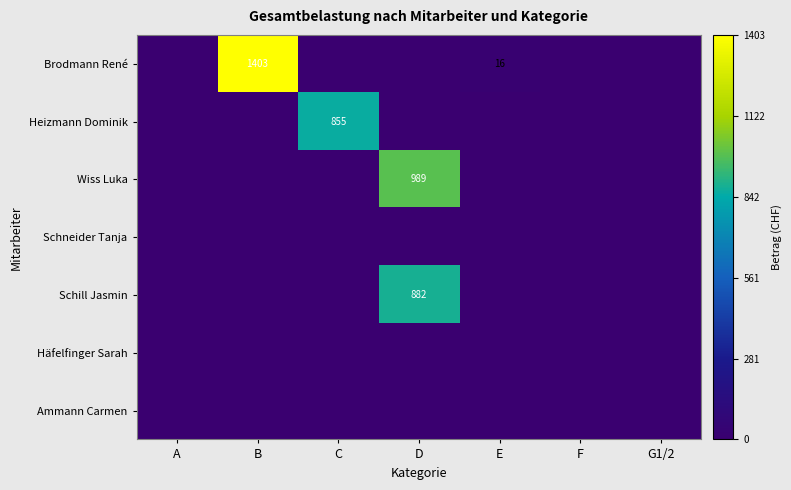

How many series are shown in this chart?

7